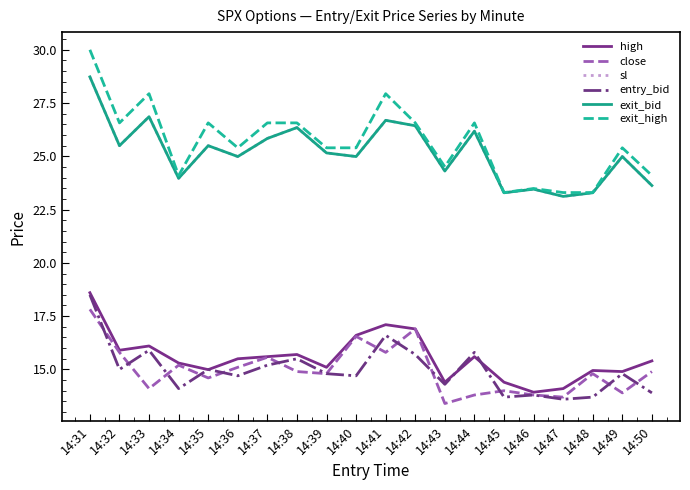

What is the value of the high point at the 11th from the left?

17.1